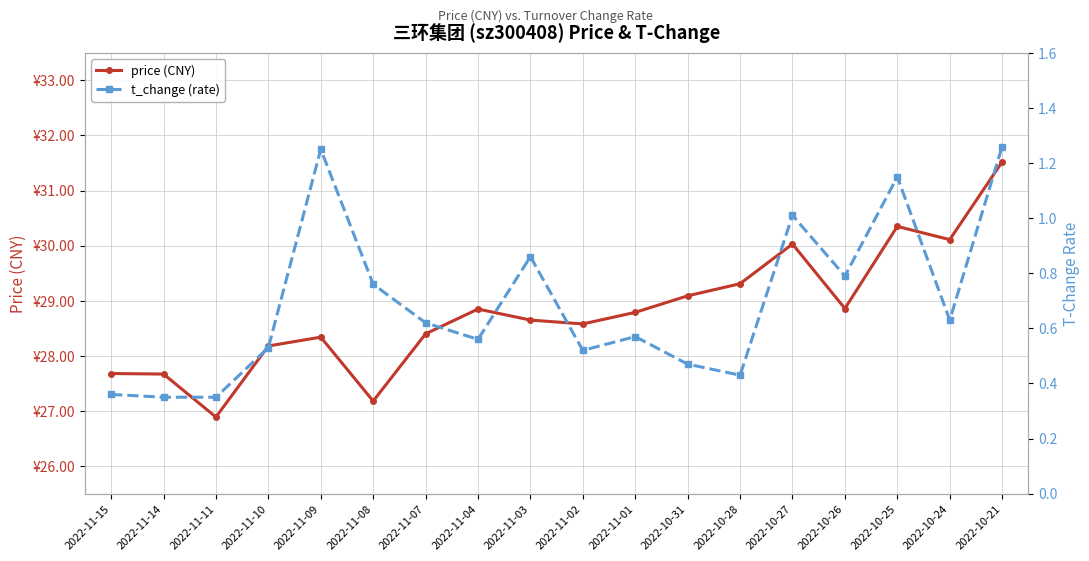

Is the value of price (CNY) at 2022-10-24 greater than the value of t_change (rate) at 2022-11-10?

Yes